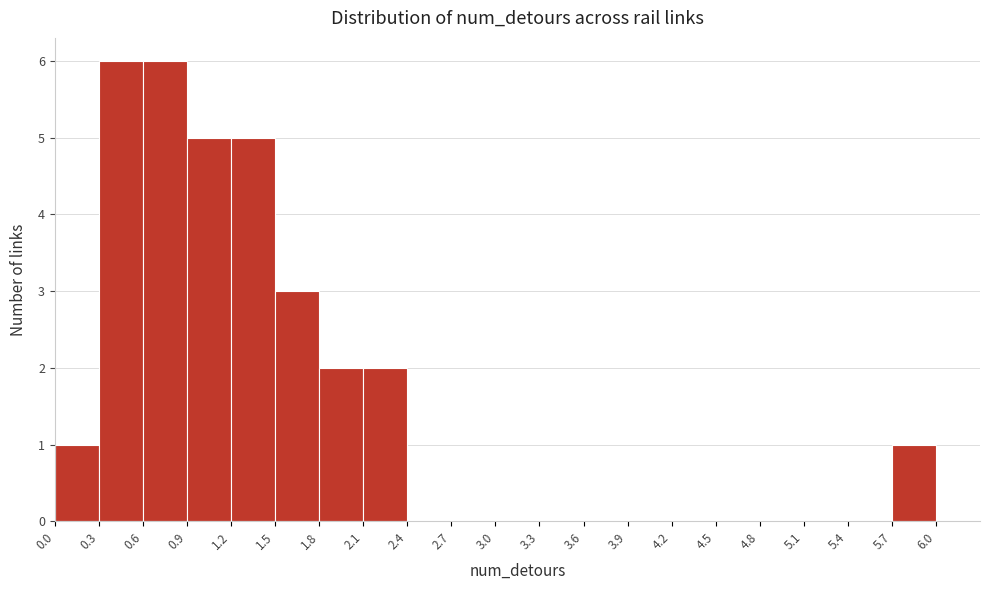

Reading left to right, list every bar in this chart as the range it spans on the x-axis followed by its height. The values are not printed on the chart, so give them approximately, as read against the axis.

0.0 to 0.3: 1
0.3 to 0.6: 6
0.6 to 0.9: 6
0.9 to 1.2: 5
1.2 to 1.5: 5
1.5 to 1.8: 3
1.8 to 2.1: 2
2.1 to 2.4: 2
2.4 to 2.7: 0
2.7 to 3.0: 0
3.0 to 3.3: 0
3.3 to 3.6: 0
3.6 to 3.9: 0
3.9 to 4.2: 0
4.2 to 4.5: 0
4.5 to 4.8: 0
4.8 to 5.1: 0
5.1 to 5.4: 0
5.4 to 5.7: 0
5.7 to 6.0: 1